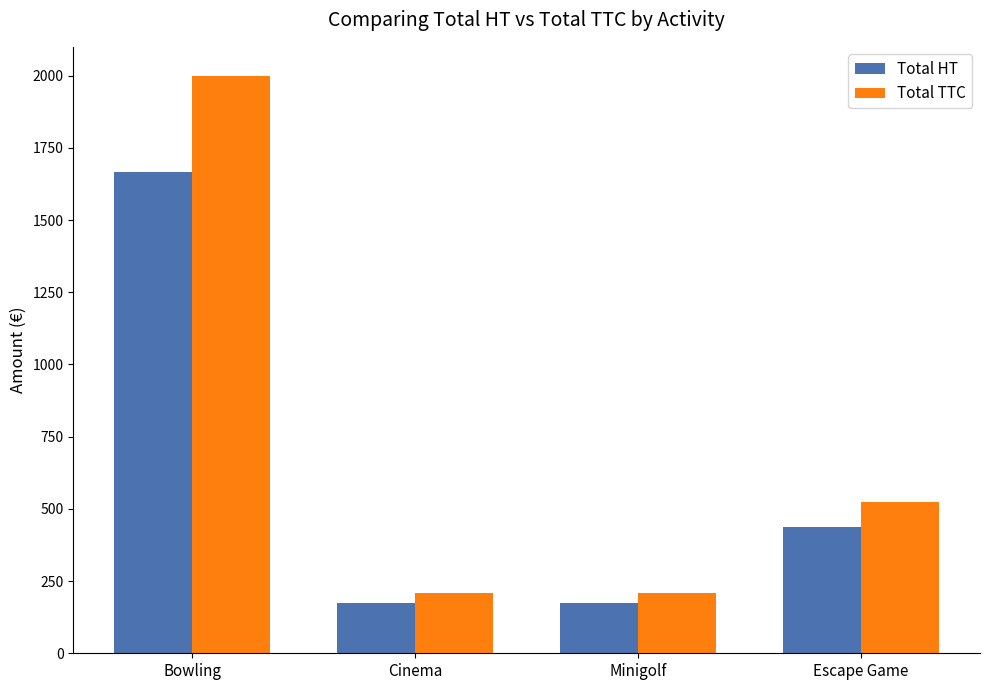

What are all the series names shown in the legend?

Total HT, Total TTC